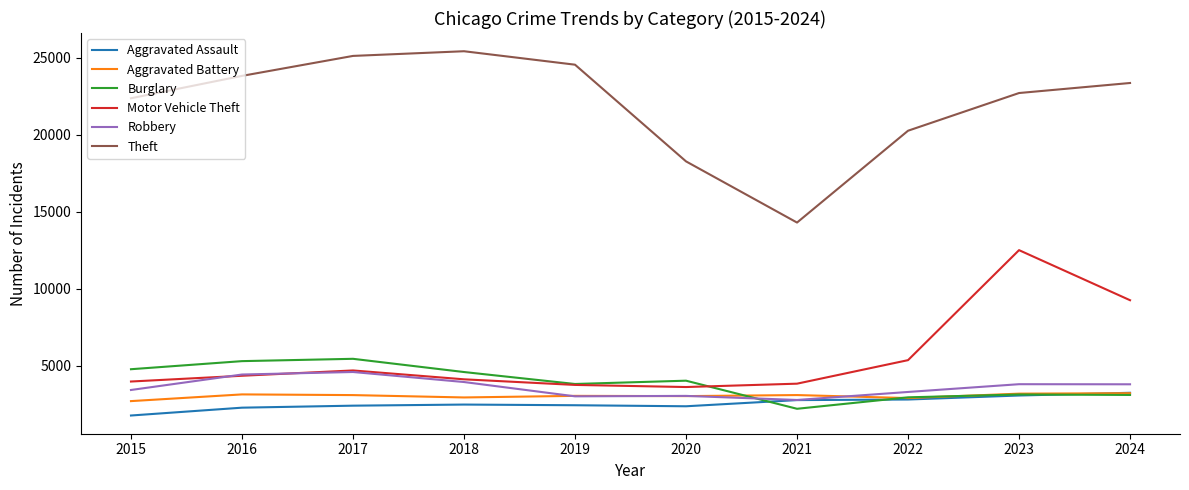

Is the value of Burglary at 2024 greater than the value of Theft at 2016?

No